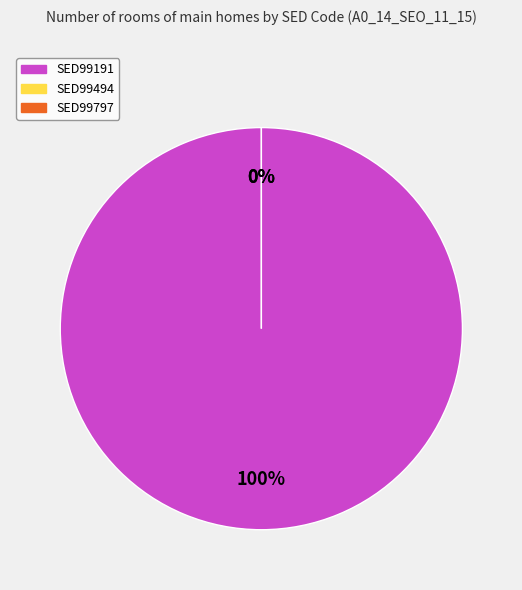

How many segments does this pie chart have?

3